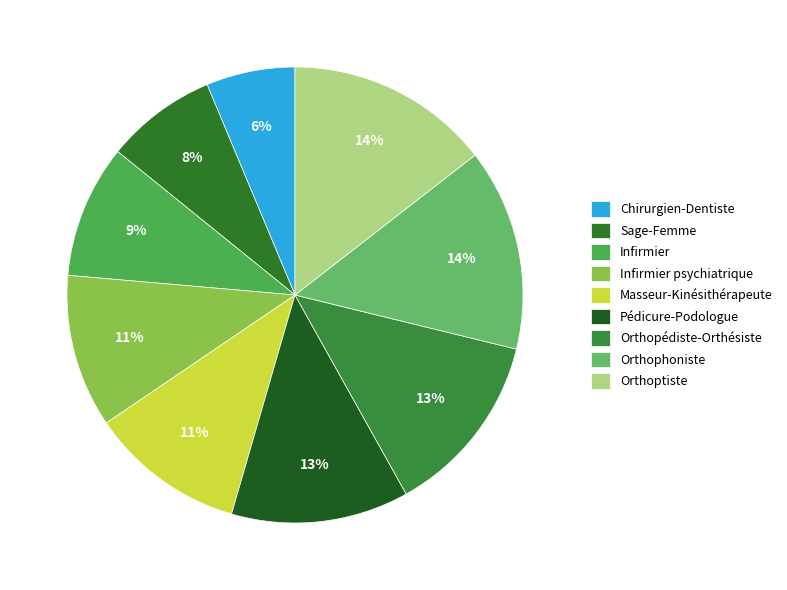

True or false: Infirmier accounts for 9% of the total.

True